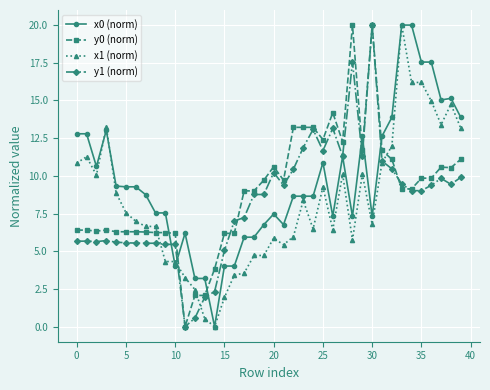

True or false: x0 (norm) has more than 0 points higher than both neighbors.

True